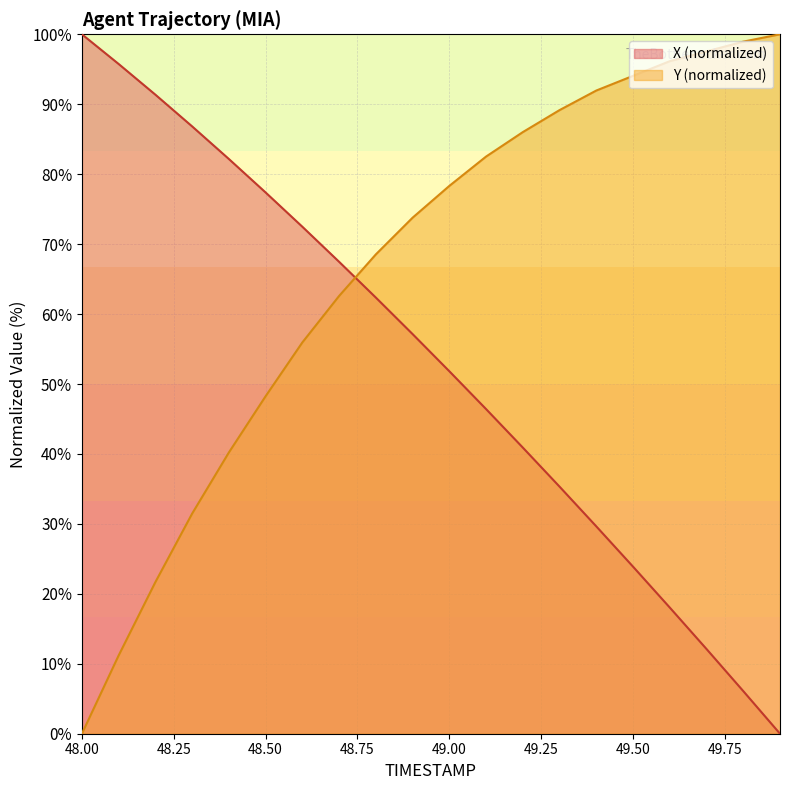

Which series changed the most between 48.4 and 48.9?

Y